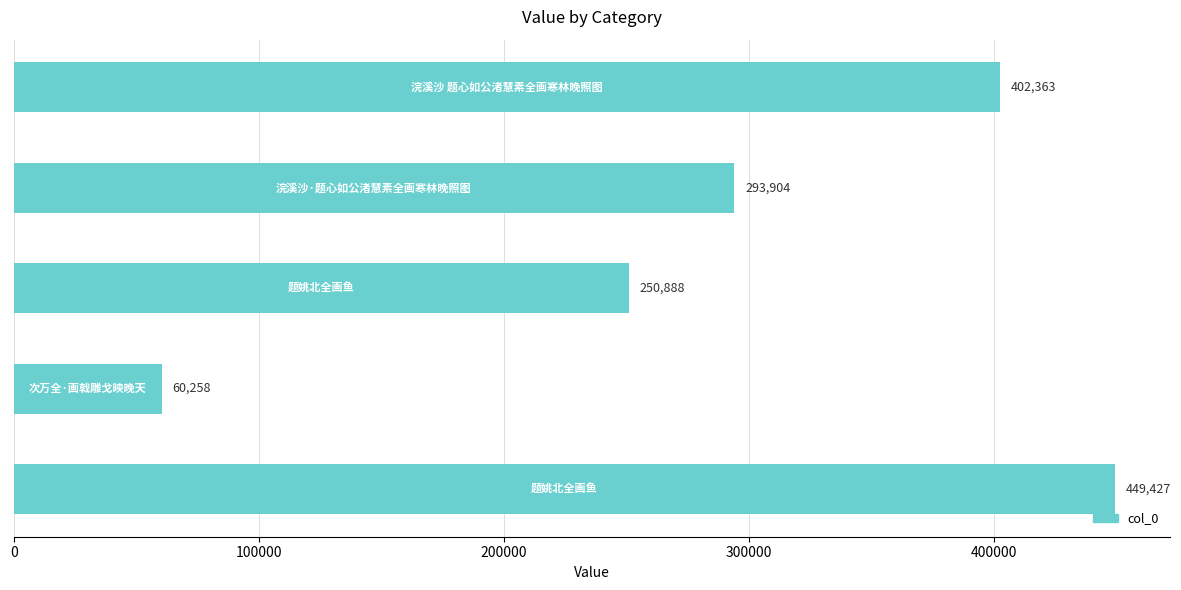

What is the difference between the maximum and minimum values?

389169